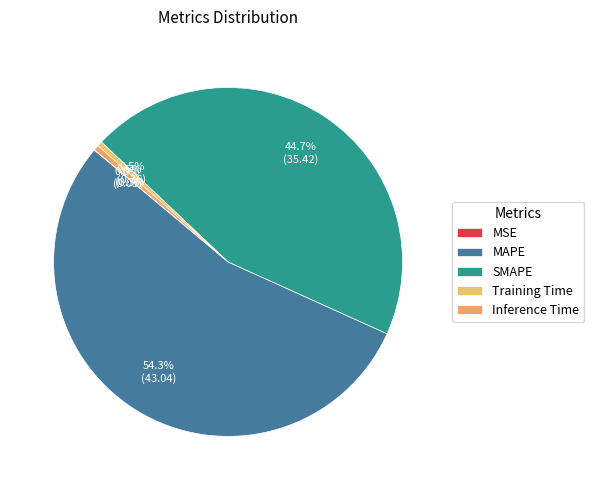

The MAPE slice represents 44% of the pie. True or false?

False